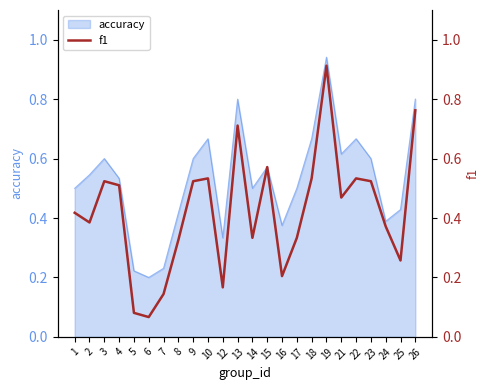

Reading left to right, what are all the values shown in this chart?

0.4	0.4	0.5	0.5	0.1	0.1	0.1	0.3	0.5	0.5	0.2	0.7	0.3	0.6	0.2	0.3	0.5	0.9	0.5	0.5	0.5	0.4	0.3	0.8